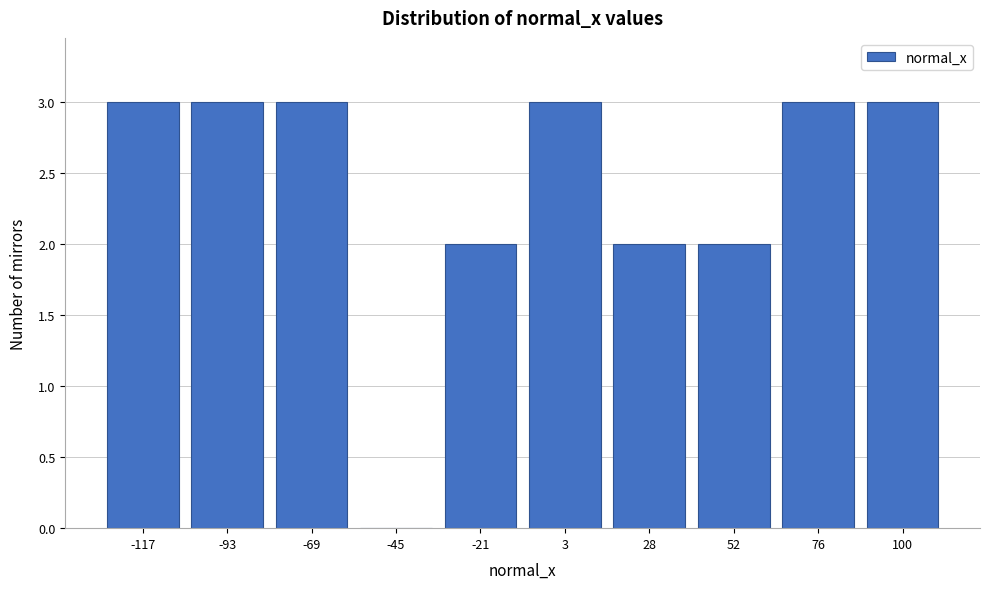

Reading left to right, extract all data points from this chart.

-117=3	-93=3	-69=3	-45=0	-21=2	3=3	28=2	52=2	76=3	100=3